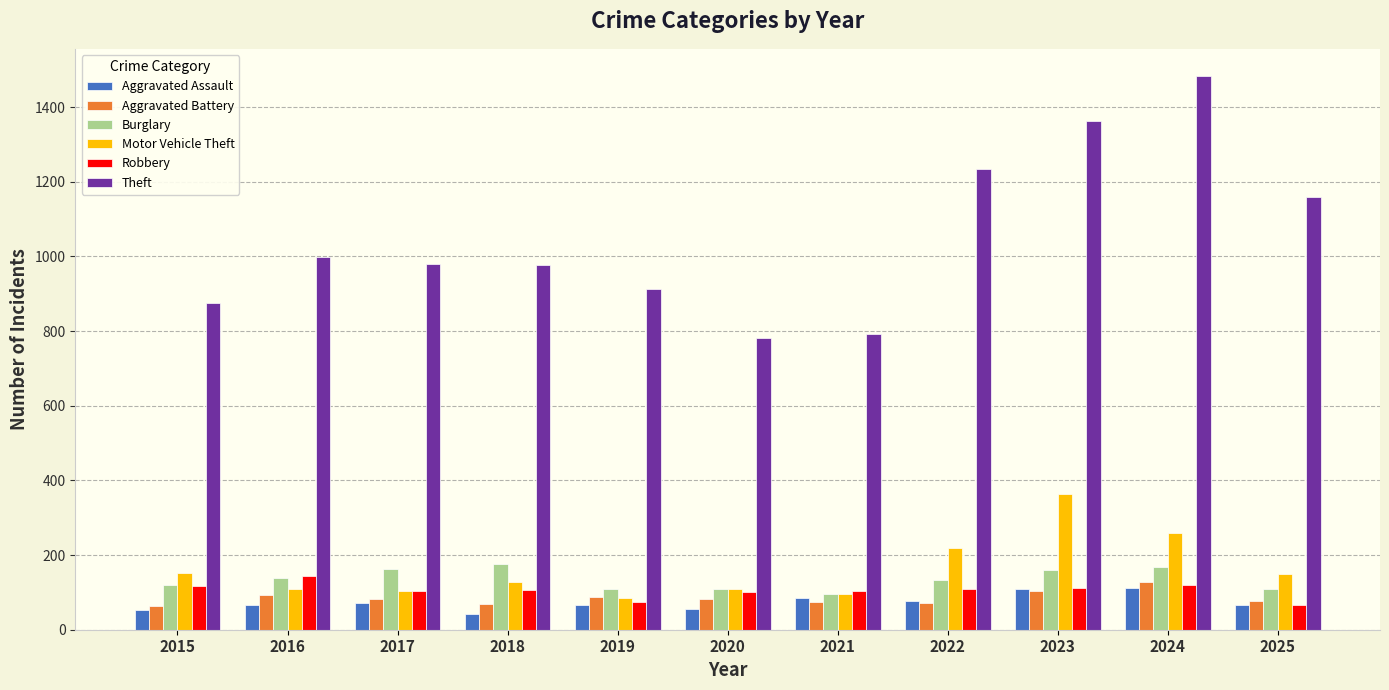

At which label does Theft reach its peak?

2024